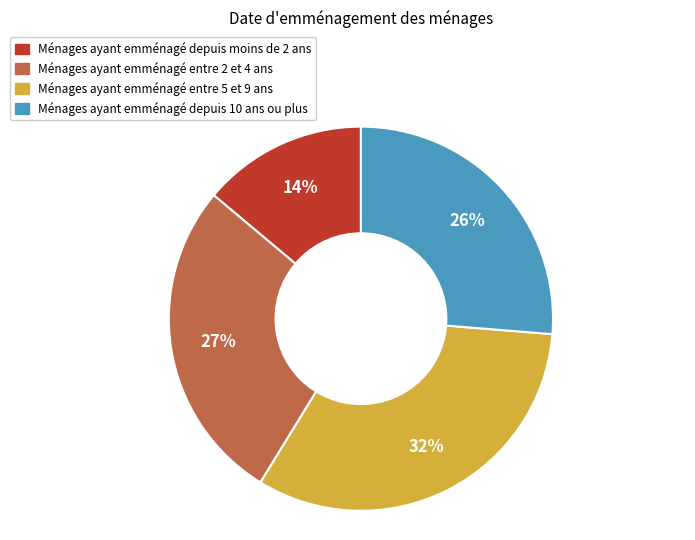

To the nearest percent, what is the average slice percentage?

25%